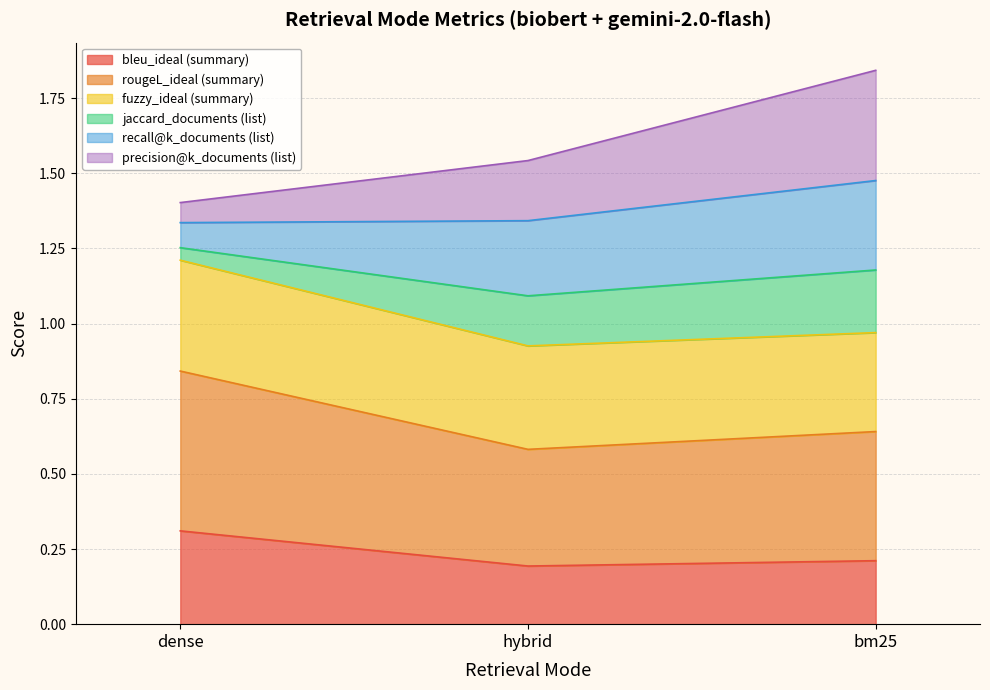

At which category is the sum across all series the highest?

bm25